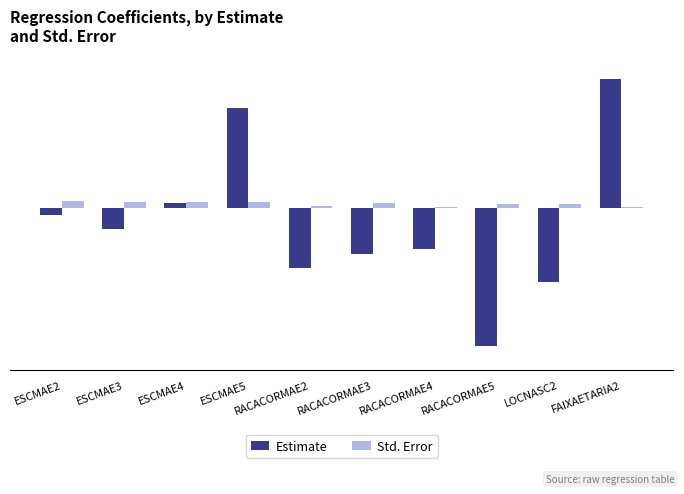

Reading left to right, list all the values displayed in this chart.

Estimate: ESCMAE2=-0.0	ESCMAE3=-0.1	ESCMAE4=0.0	ESCMAE5=0.6	RACACORMAE2=-0.3	RACACORMAE3=-0.3	RACACORMAE4=-0.2	RACACORMAE5=-0.8	LOCNASC2=-0.4	FAIXAETARIA2=0.7
Std. Error: ESCMAE2=0.0	ESCMAE3=0.0	ESCMAE4=0.0	ESCMAE5=0.0	RACACORMAE2=0.0	RACACORMAE3=0.0	RACACORMAE4=0.0	RACACORMAE5=0.0	LOCNASC2=0.0	FAIXAETARIA2=0.0